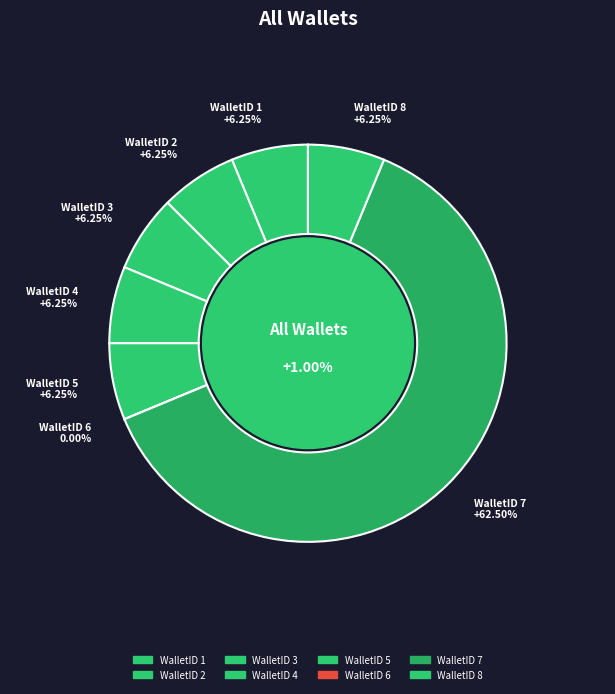

The WalletID 4 slice represents 6% of the pie. True or false?

True